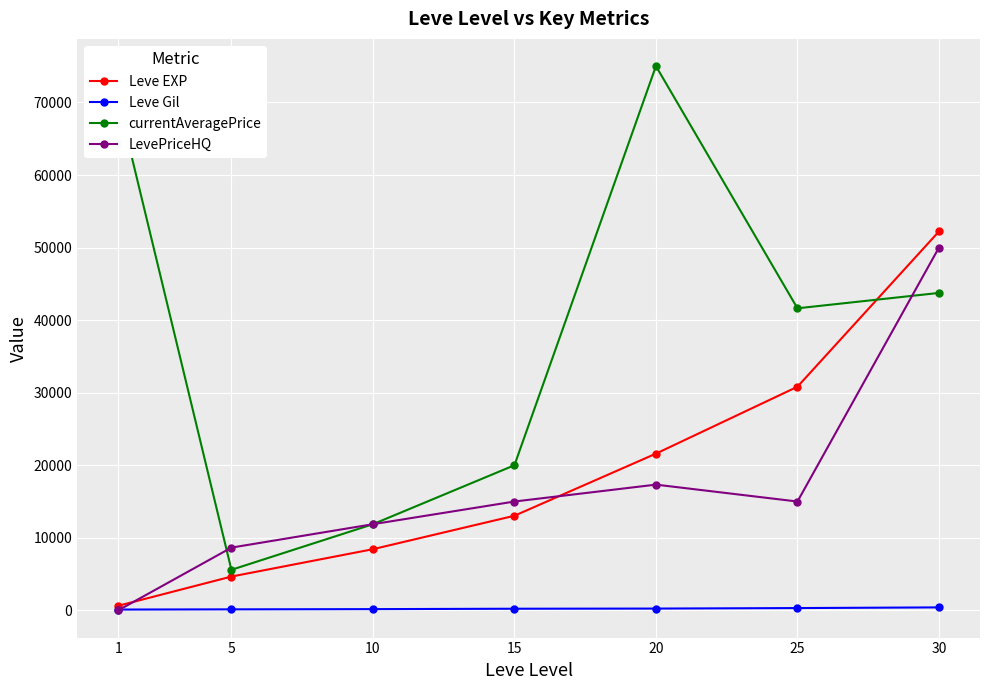

What is the maximum value shown in the chart?

75008.0